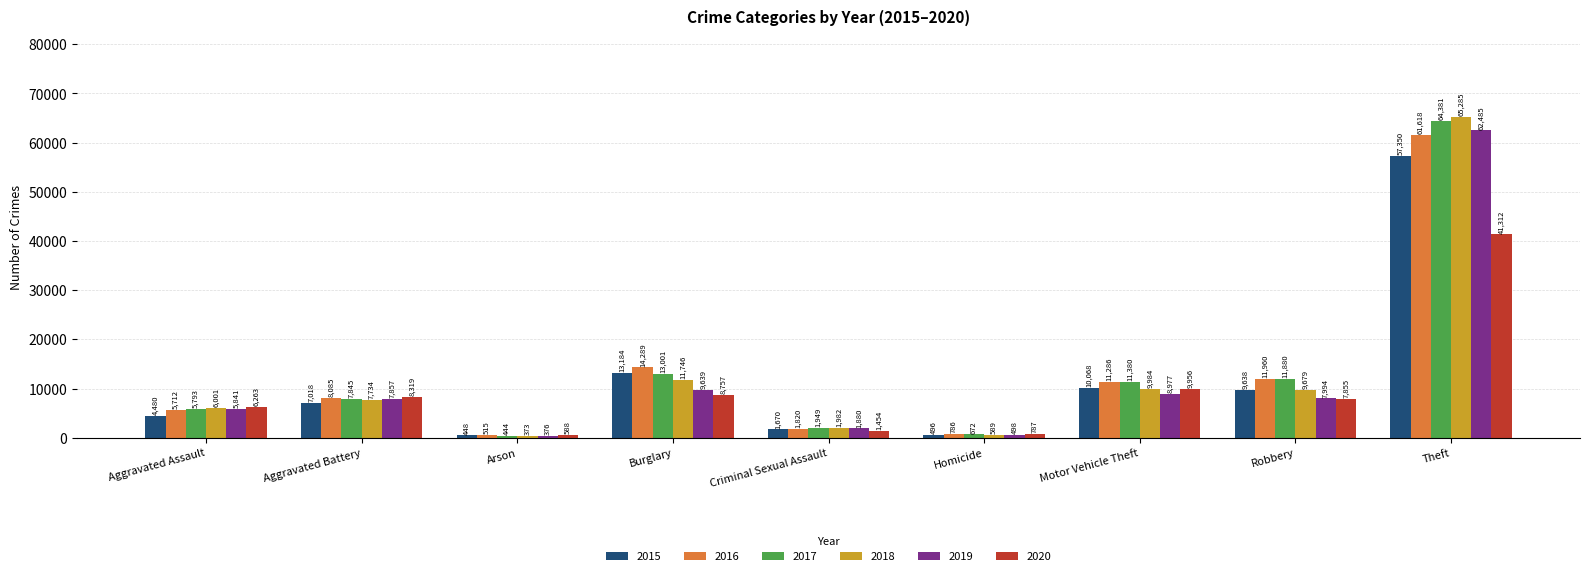

What is the difference between the maximum and minimum values in the 2015 series?

56902